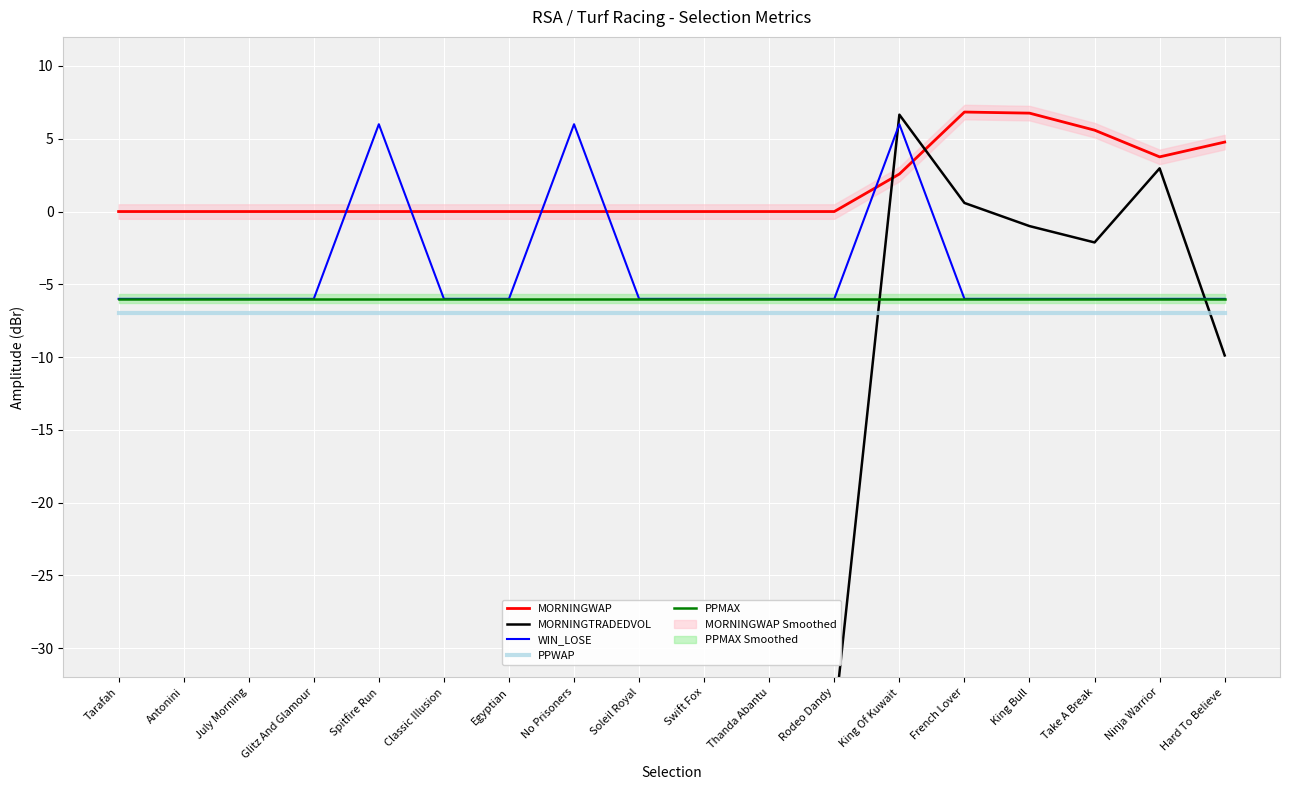

Between French Lover and Tarafah, which is larger?

French Lover